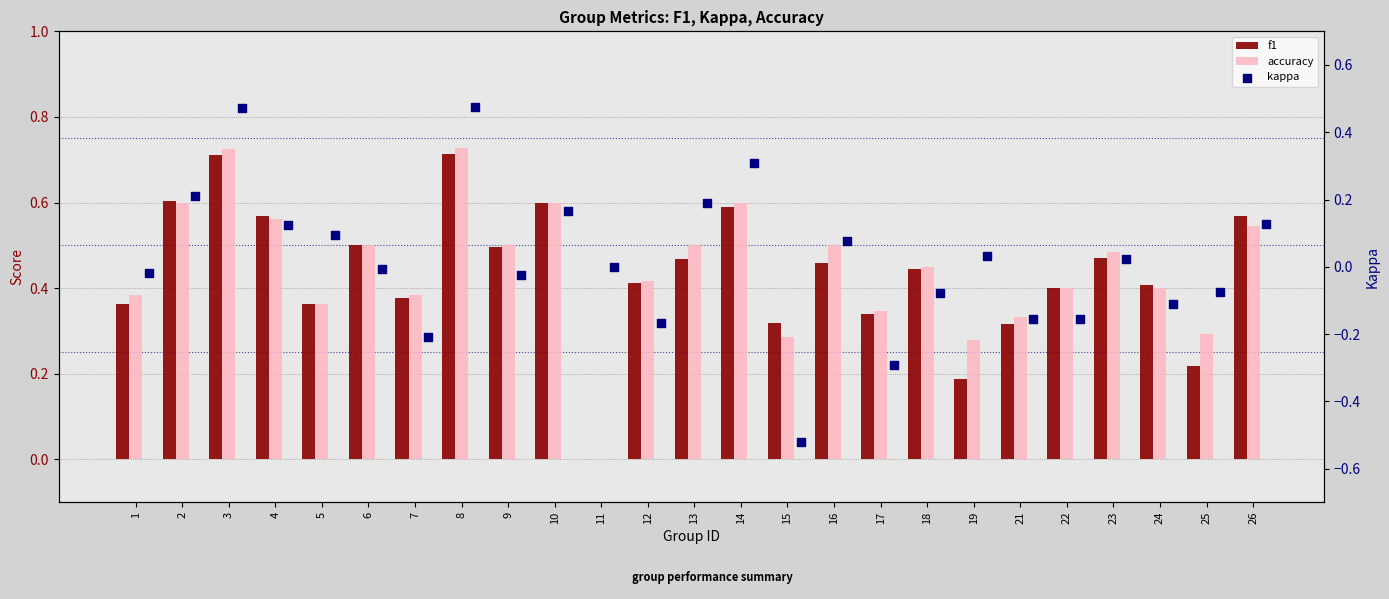

Which series has the largest total across all categories?

accuracy